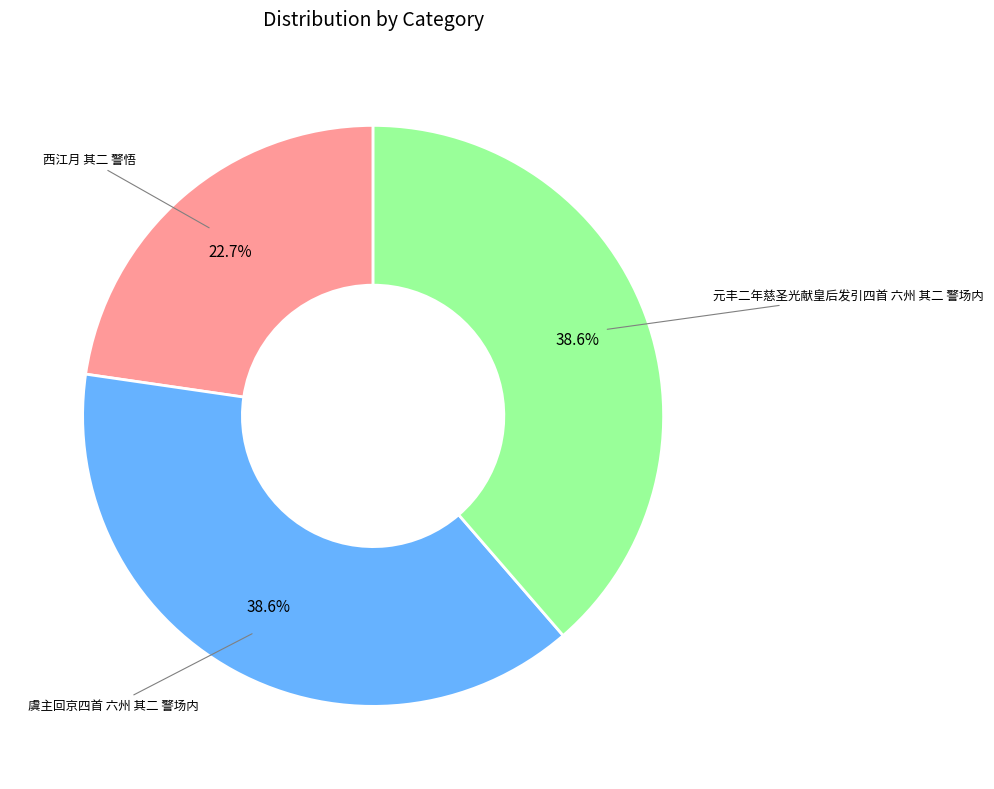

Is there a majority slice in this chart?

No